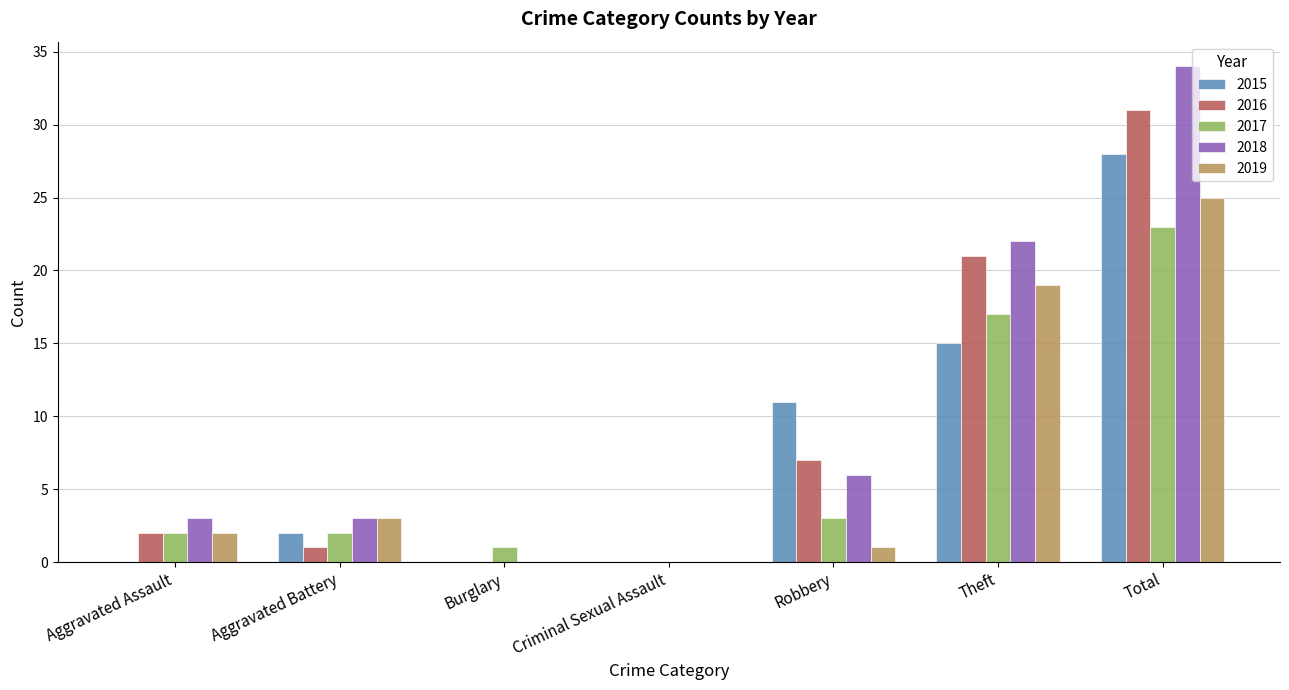

Which category has the highest value in the 2015 series?

Total